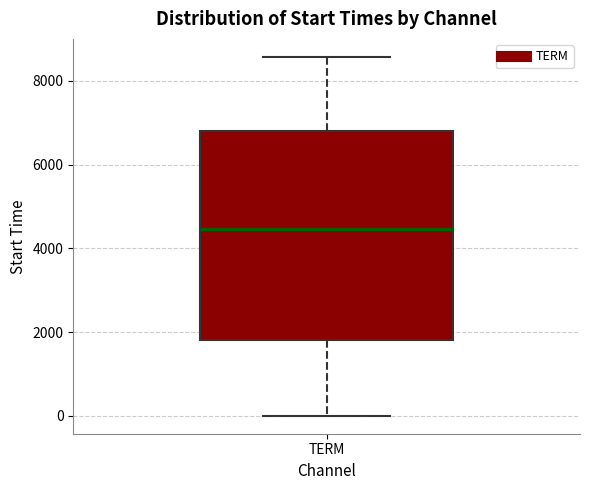

Where does the upper whisker of the box for TERM end on the y-axis? The values are not printed on the chart, so give them approximately, as read against the axis.

8600